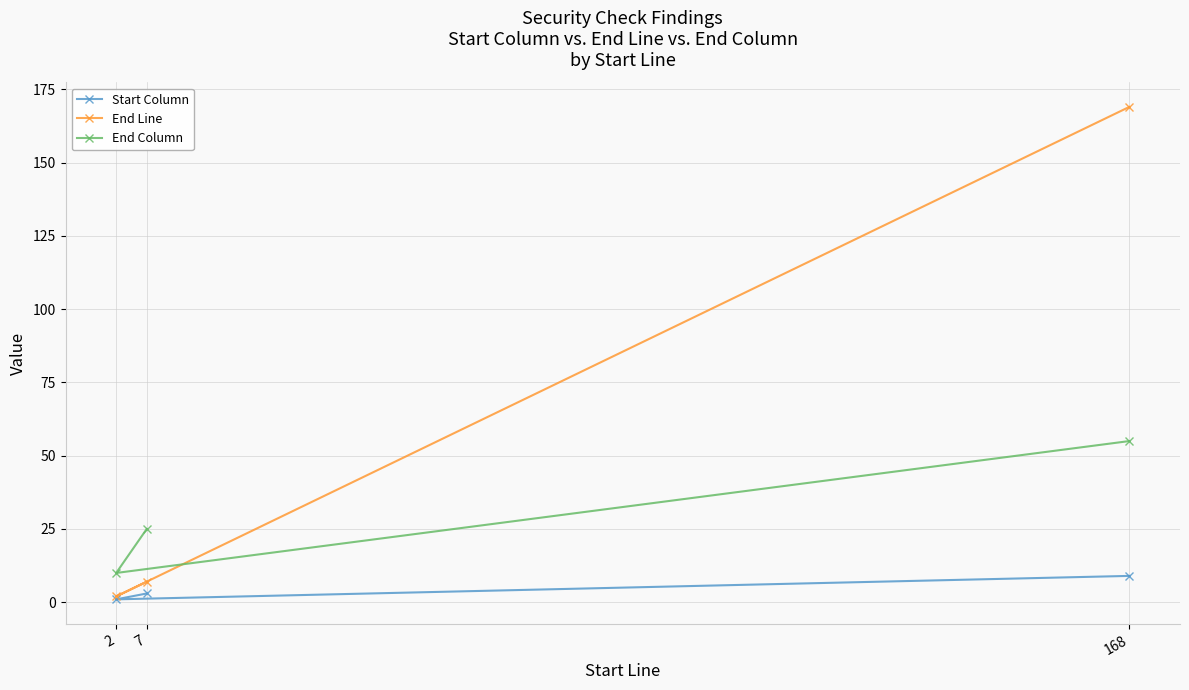

Is the value of End Column at 7 greater than the value of End Line at 7?

Yes